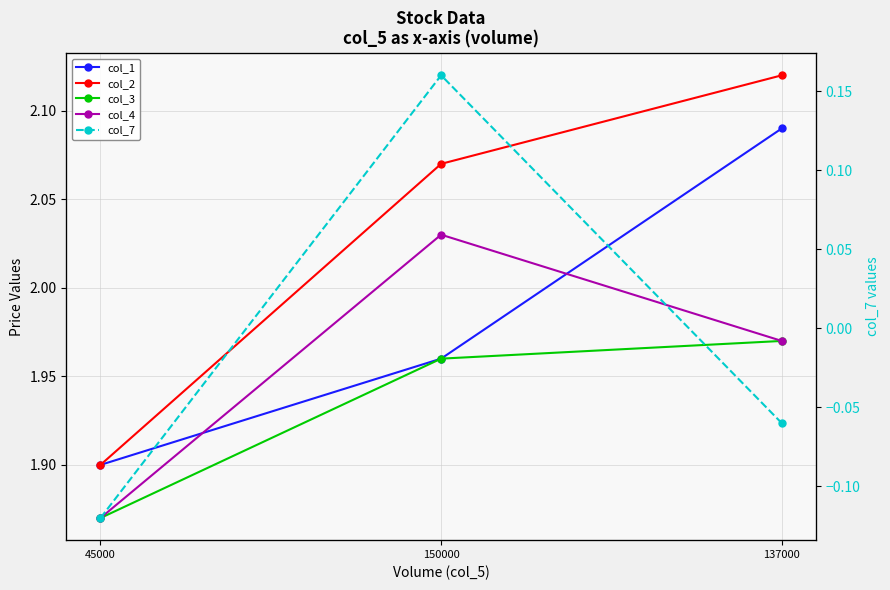

What is the label of the 1st point from the right?

137000